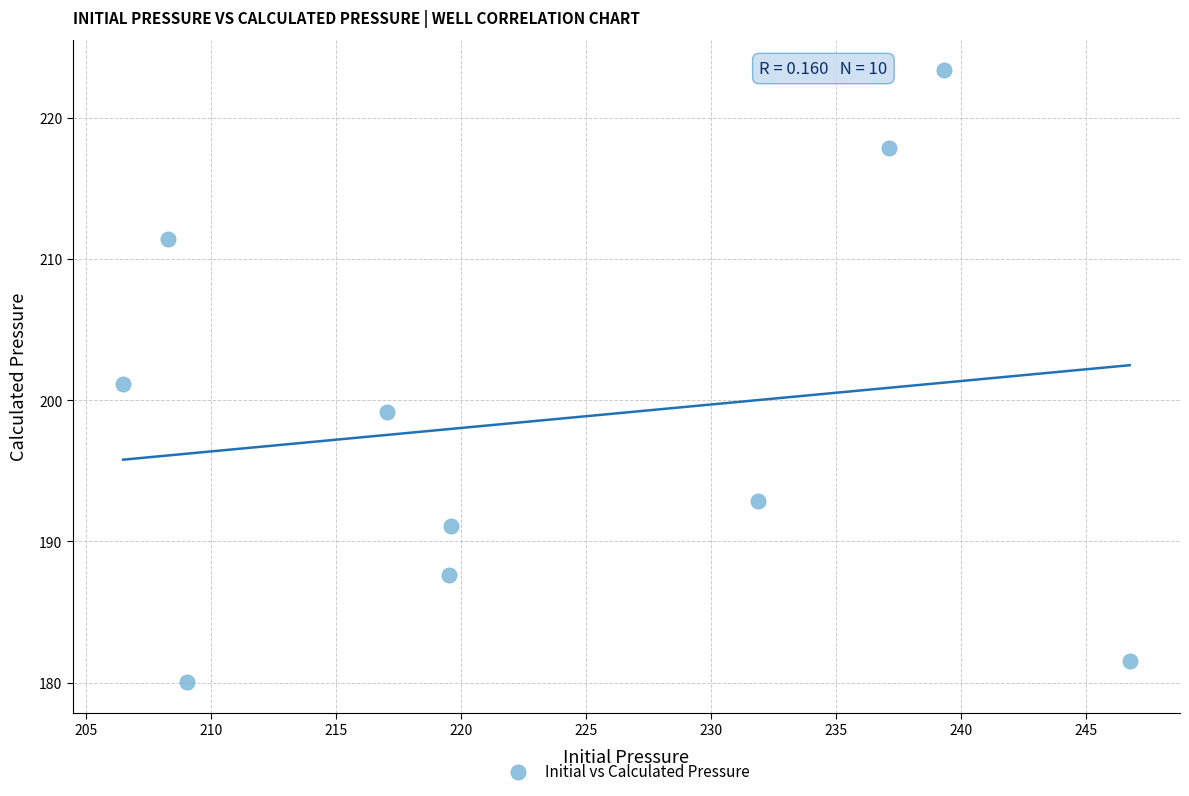

What is the range of Y values (max minus min)?

43.3